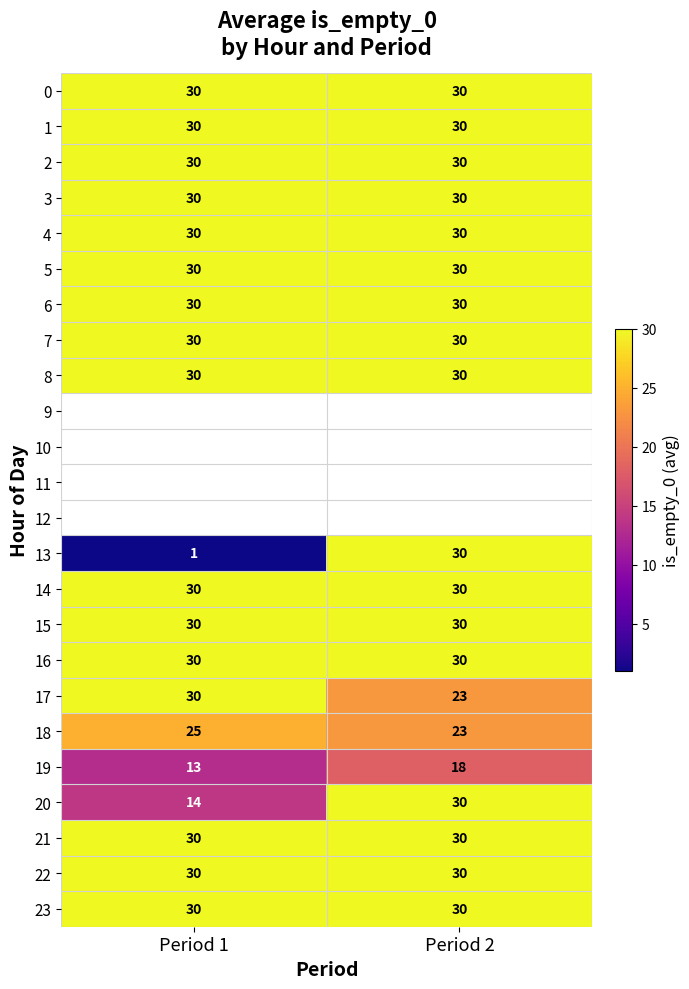

Count the number of data series in this chart.

24